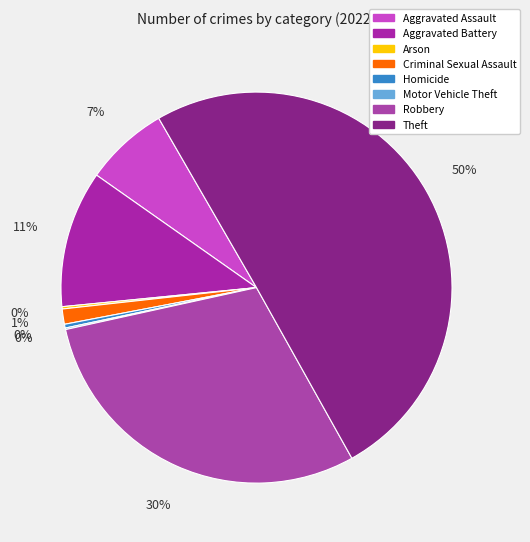

Which slice is the smallest?

Motor Vehicle Theft